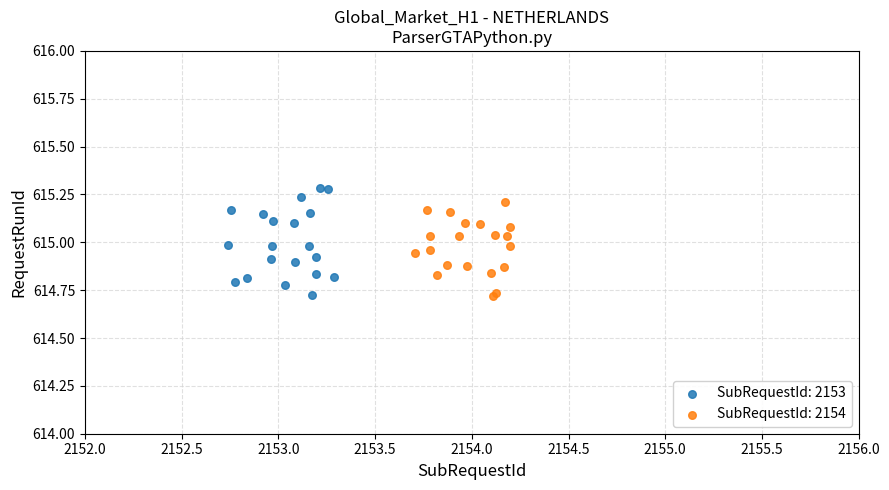

What are all the series names shown in the legend?

SubRequestId: 2153, SubRequestId: 2154